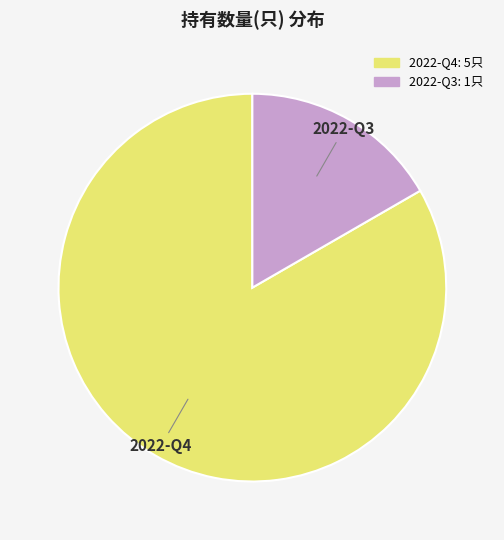

How many slices are in this pie chart?

2